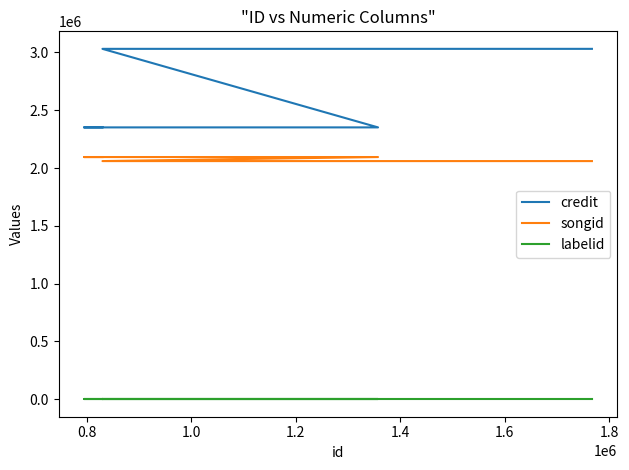

Is this an area chart (filled region under the line)?

No